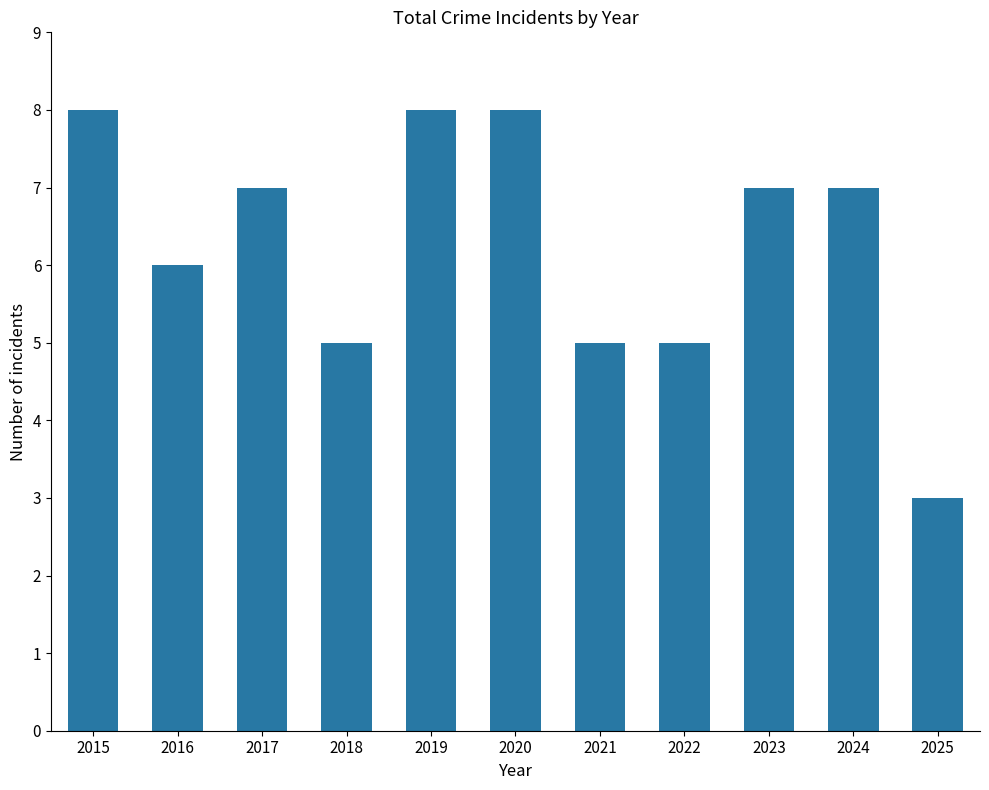

At which label does the data first exceed 7?

2015